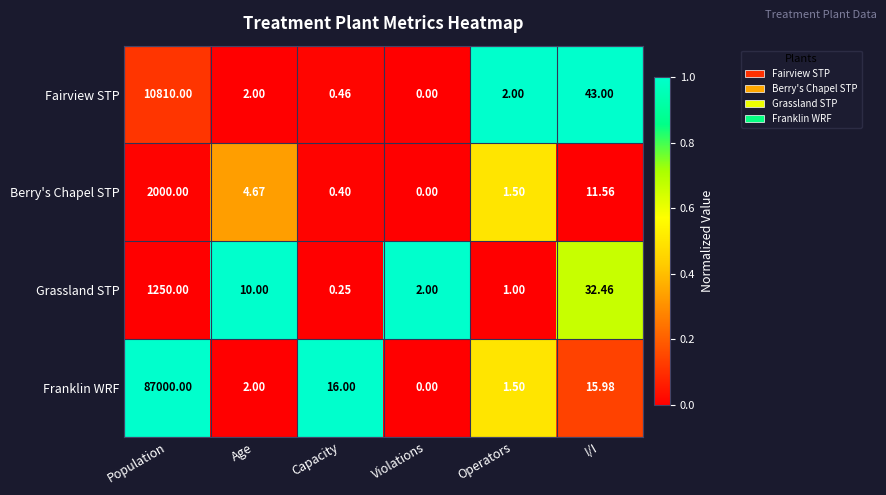

How many data points does each series have?

6